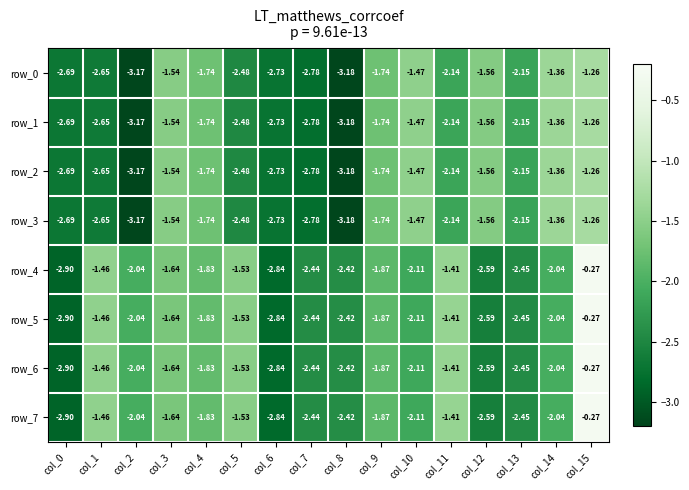

Count the number of categories in the chart.

16